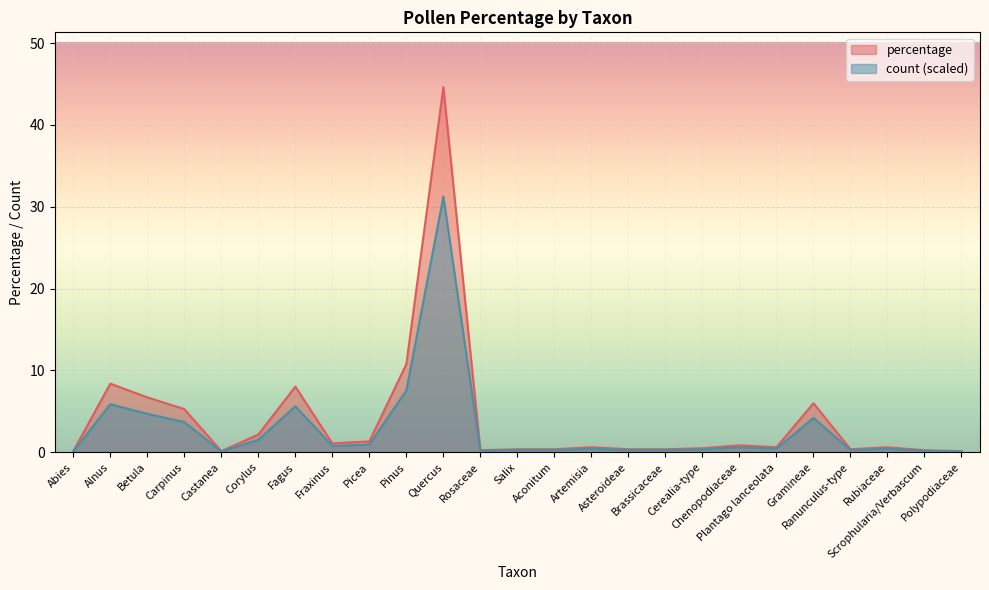

What is the difference between the maximum and minimum values in the count series?

31.1